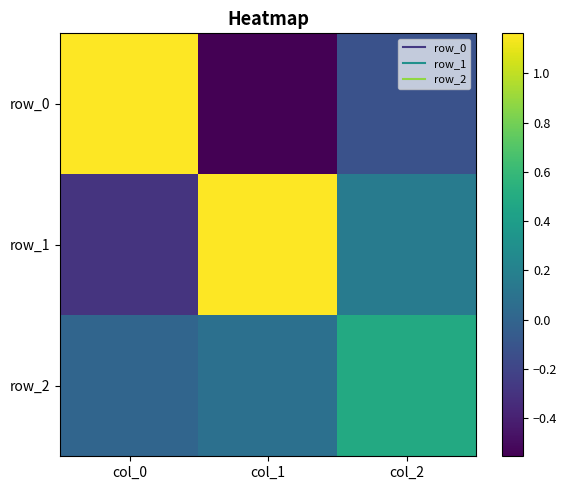

Which series has the widest spread of values?

row_0